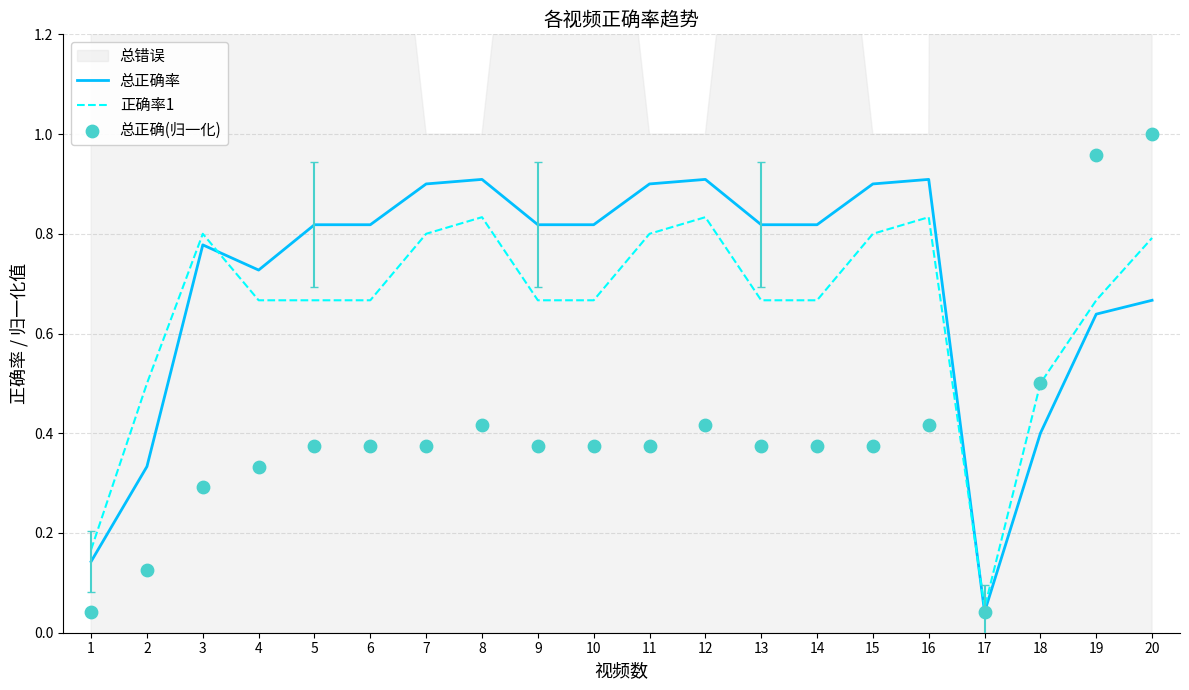

Which series contains the highest Y value?

总正确(归一化)